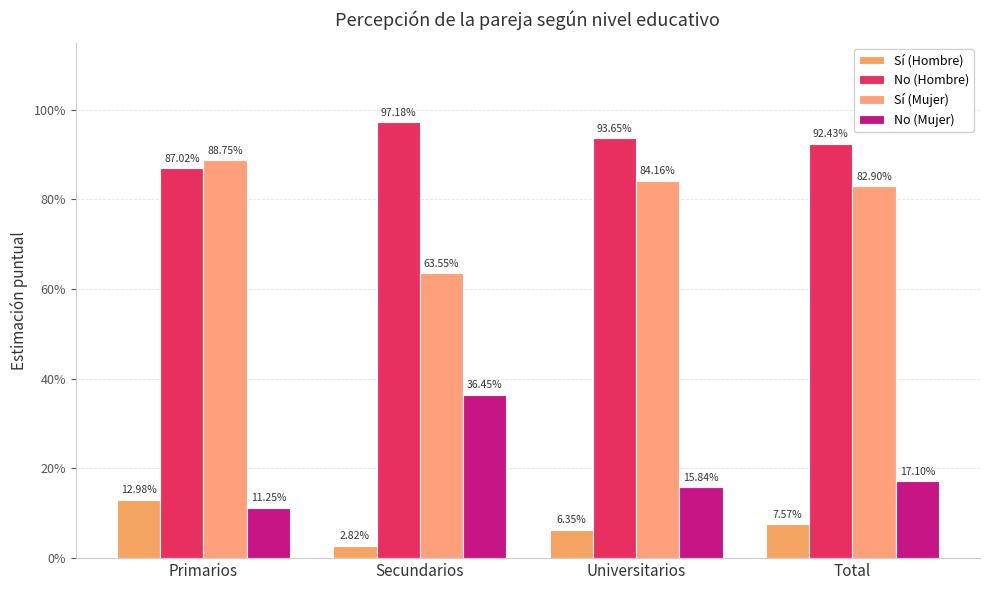

The value of No (Mujer) at Total is 0.1. True or false?

False